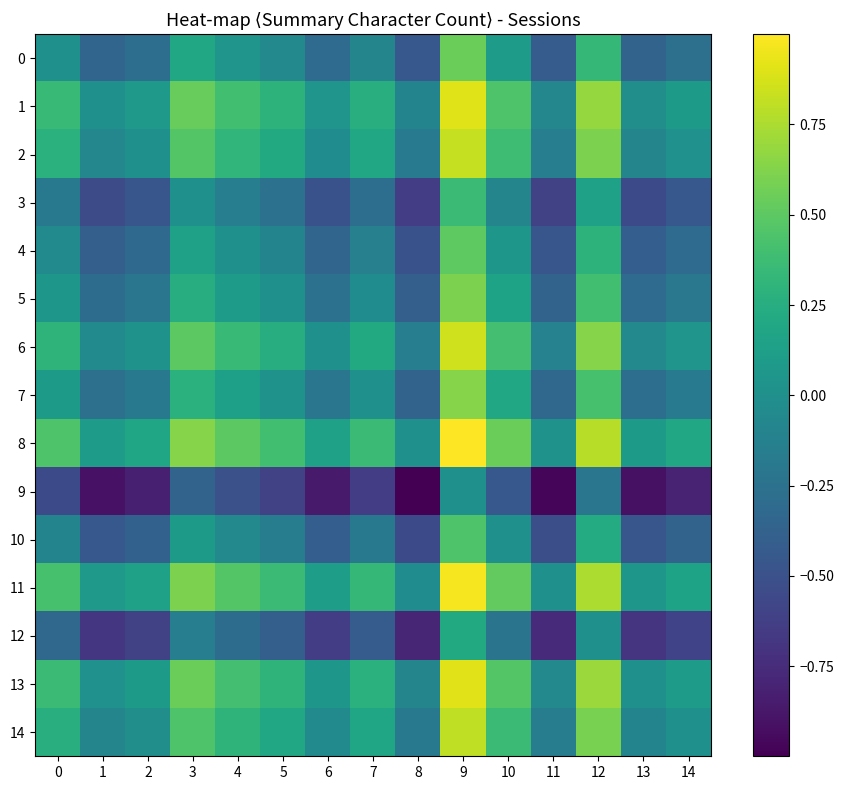

At how many categories does at least one series exceed 0?

14